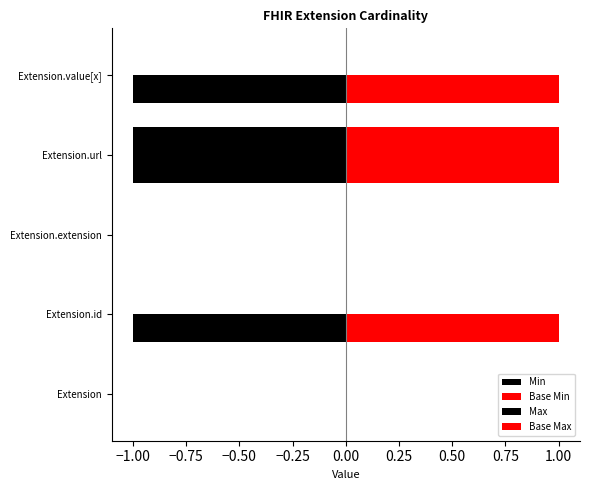

Count the number of categories in the chart.

5